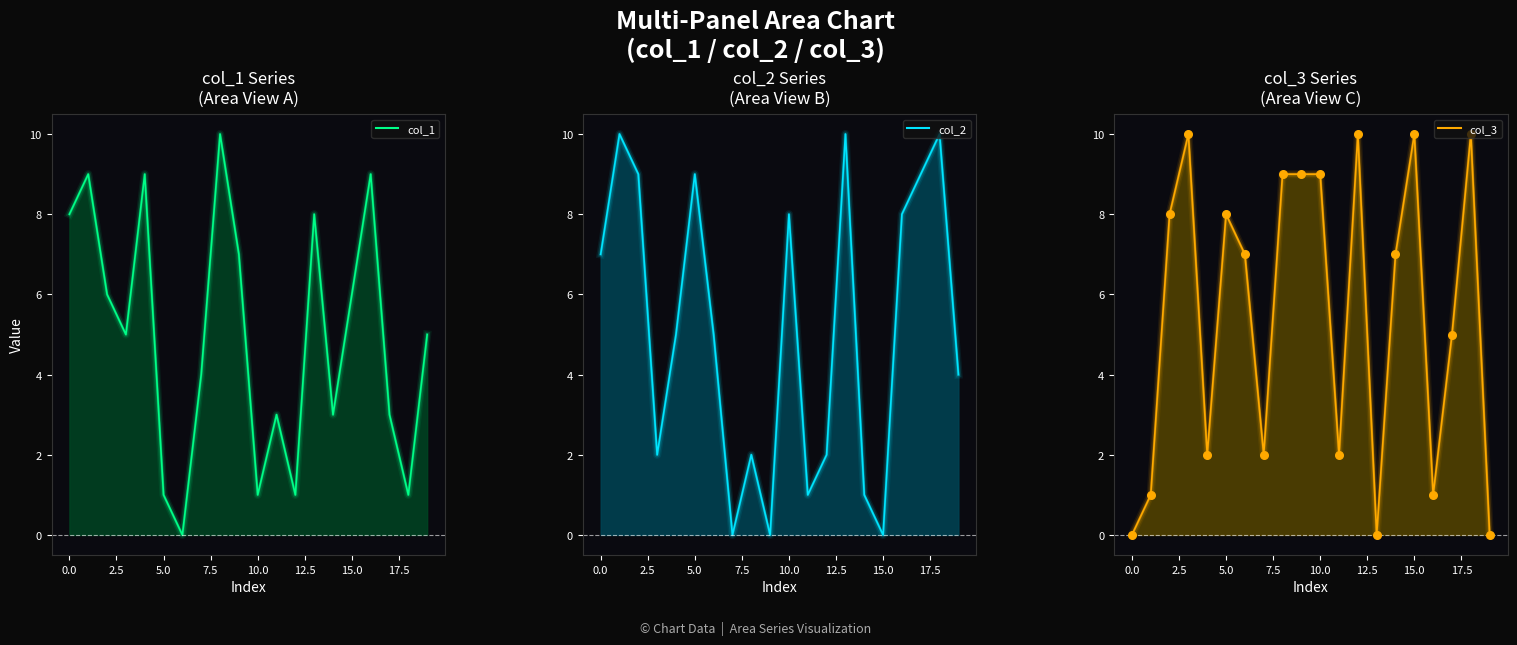

Which series contains the highest Y value?

col_1